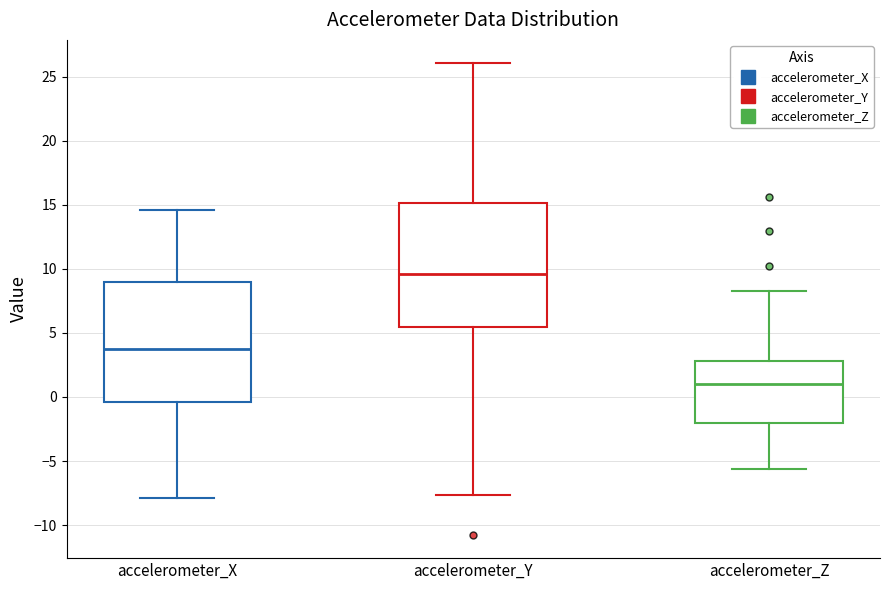

Reading left to right, read every box against the y-axis: the position of its median line, the range the box covers, and the ends of its whiskers. The values are not printed on the chart, so give them approximately, as read against the axis.

accelerometer_X: median 4.0, box -0.5 to 9.0, whiskers -8.0 to 14.5
accelerometer_Y: median 9.5, box 5.5 to 15.0, whiskers -7.5 to 26.0
accelerometer_Z: median 1.0, box -2.0 to 3.0, whiskers -5.5 to 8.5